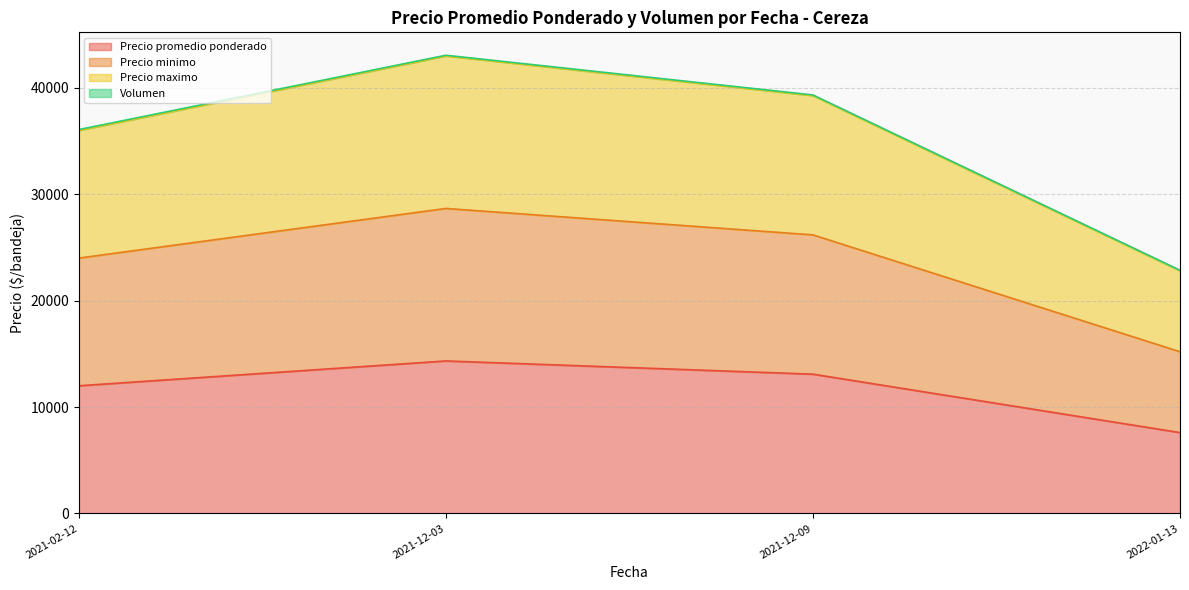

True or false: Precio promedio ponderado and Volumen intersect in this chart.

False